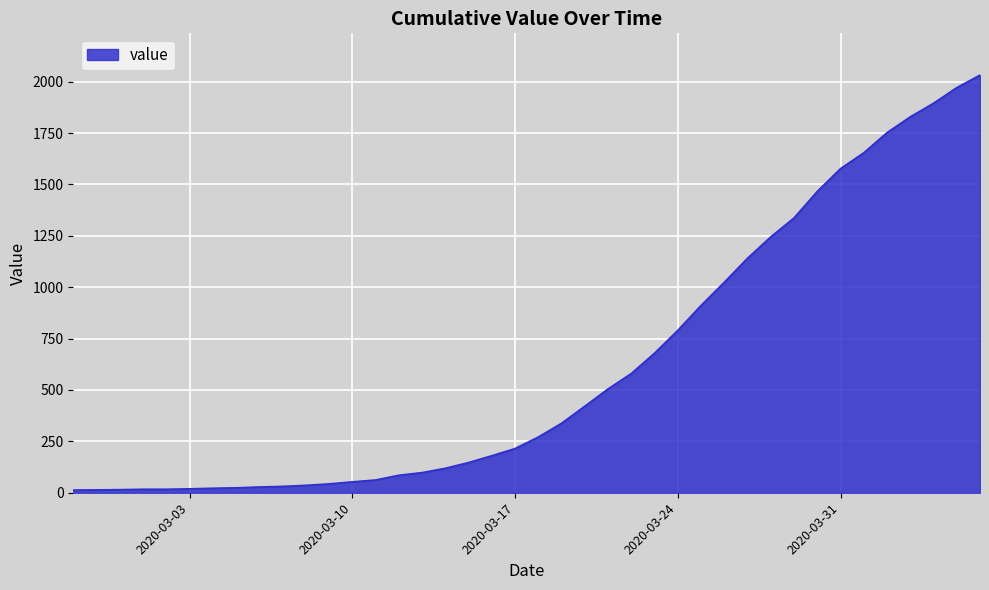

What is the maximum value shown in the chart?

2032